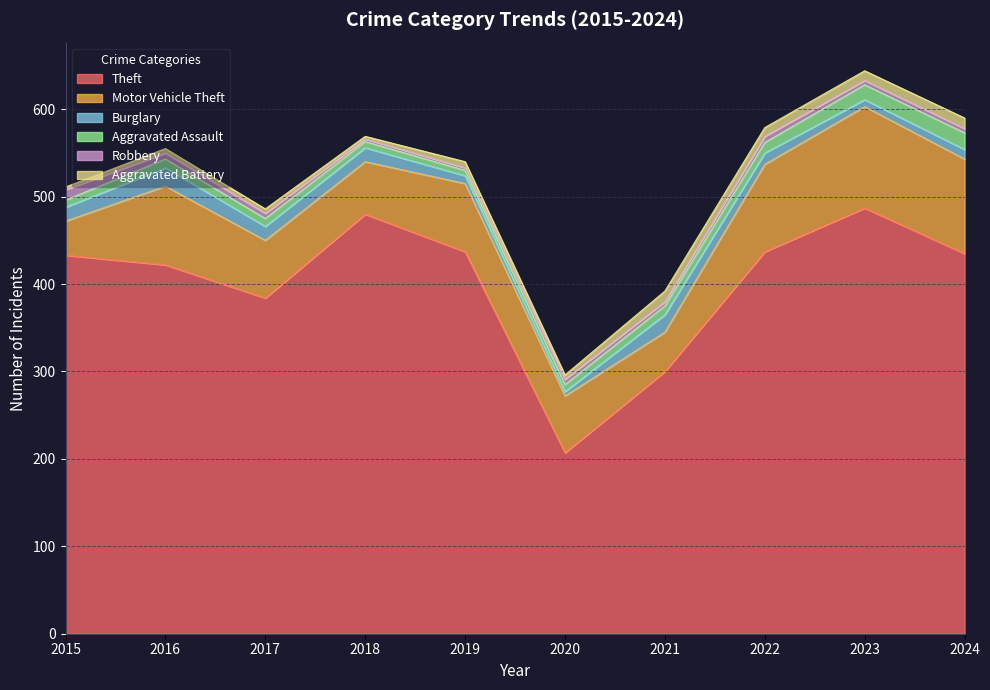

What is the difference between the maximum and minimum values in the Robbery series?

9